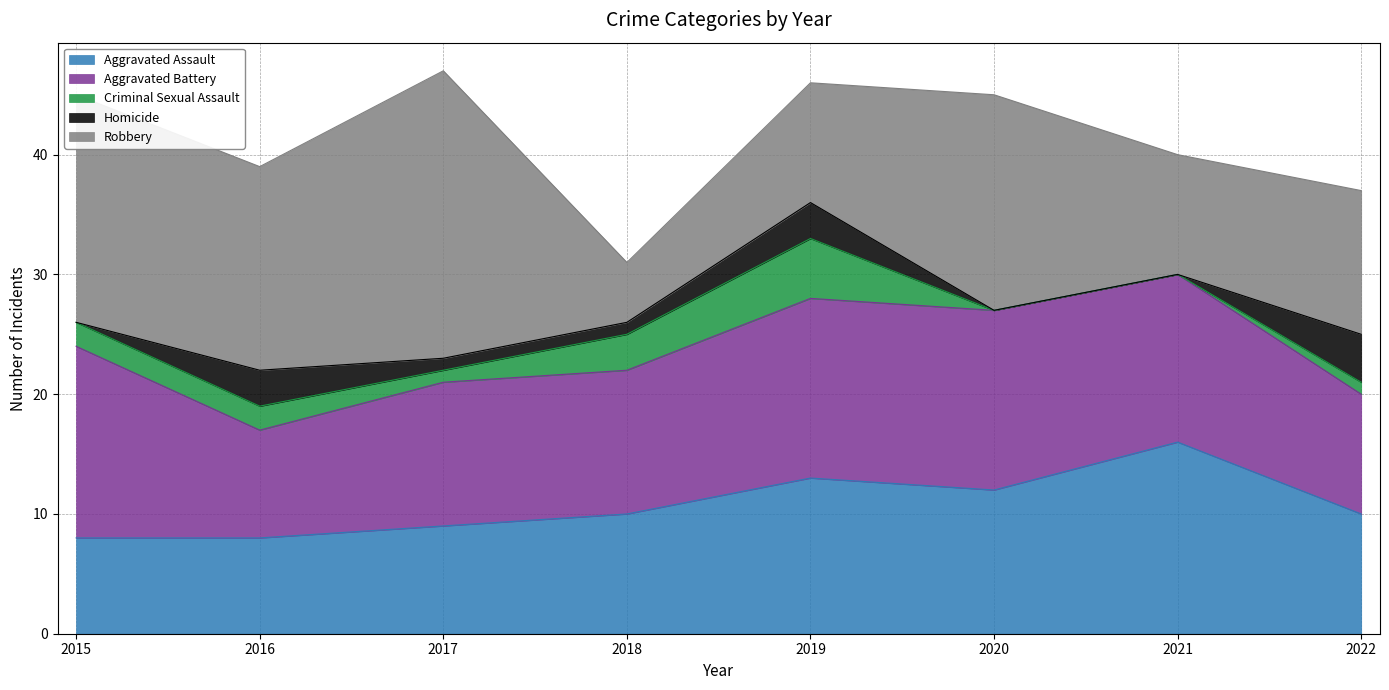

Count the Homicide values in the range 0 to 3.

7